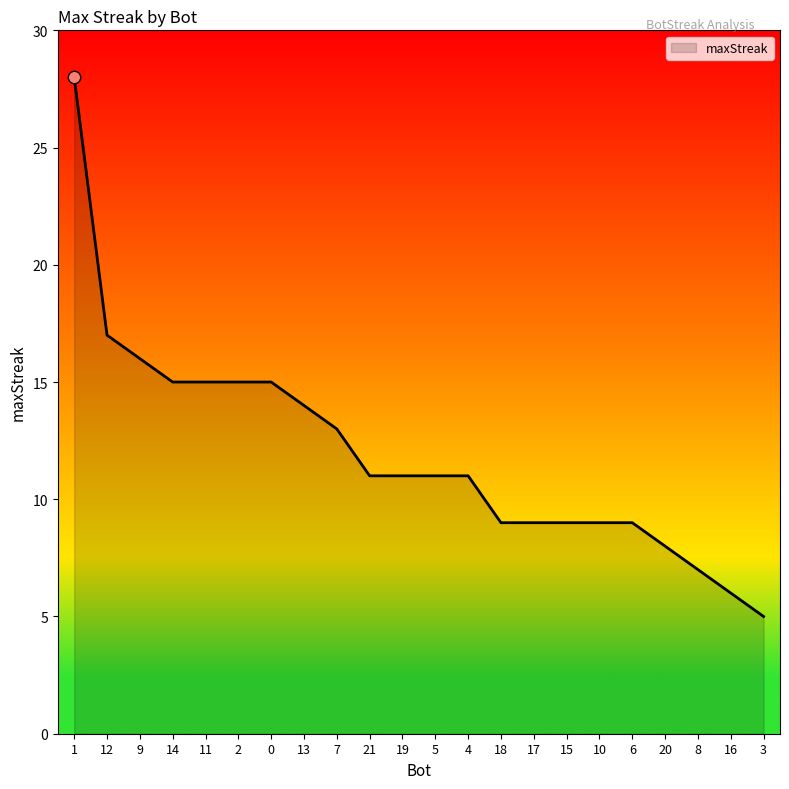

What is the change in value from 2 to 18?

-6